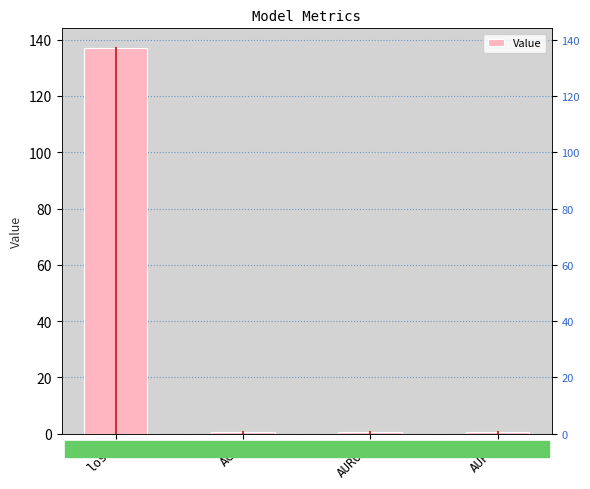

What is the value of the 1st bar from the left?

137.2